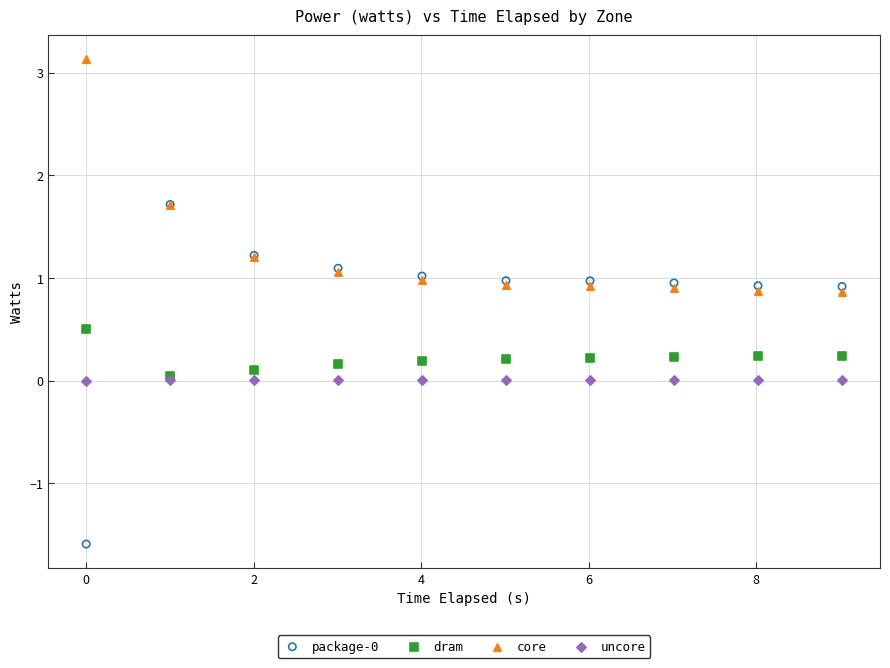

Which series reaches the maximum Y coordinate?

core